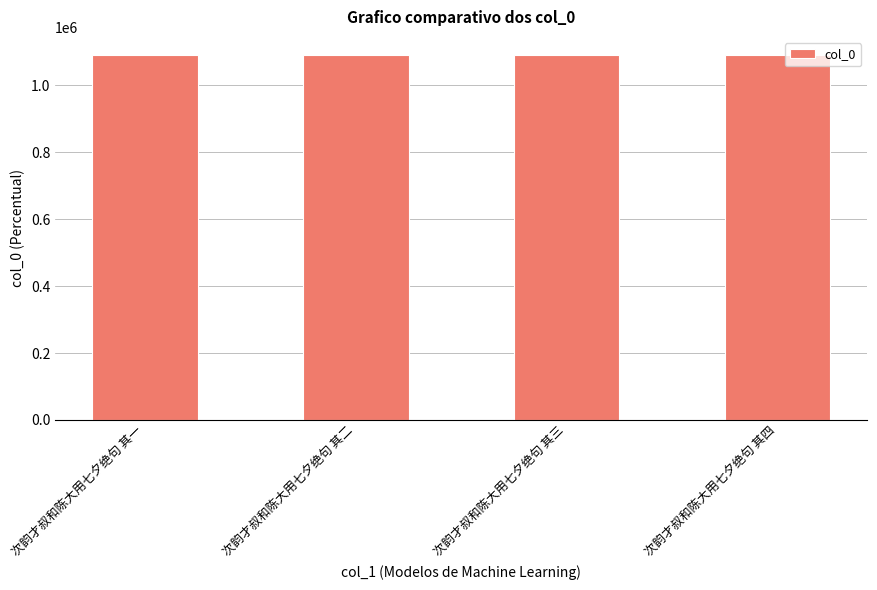

What is the greatest value displayed?

1090068